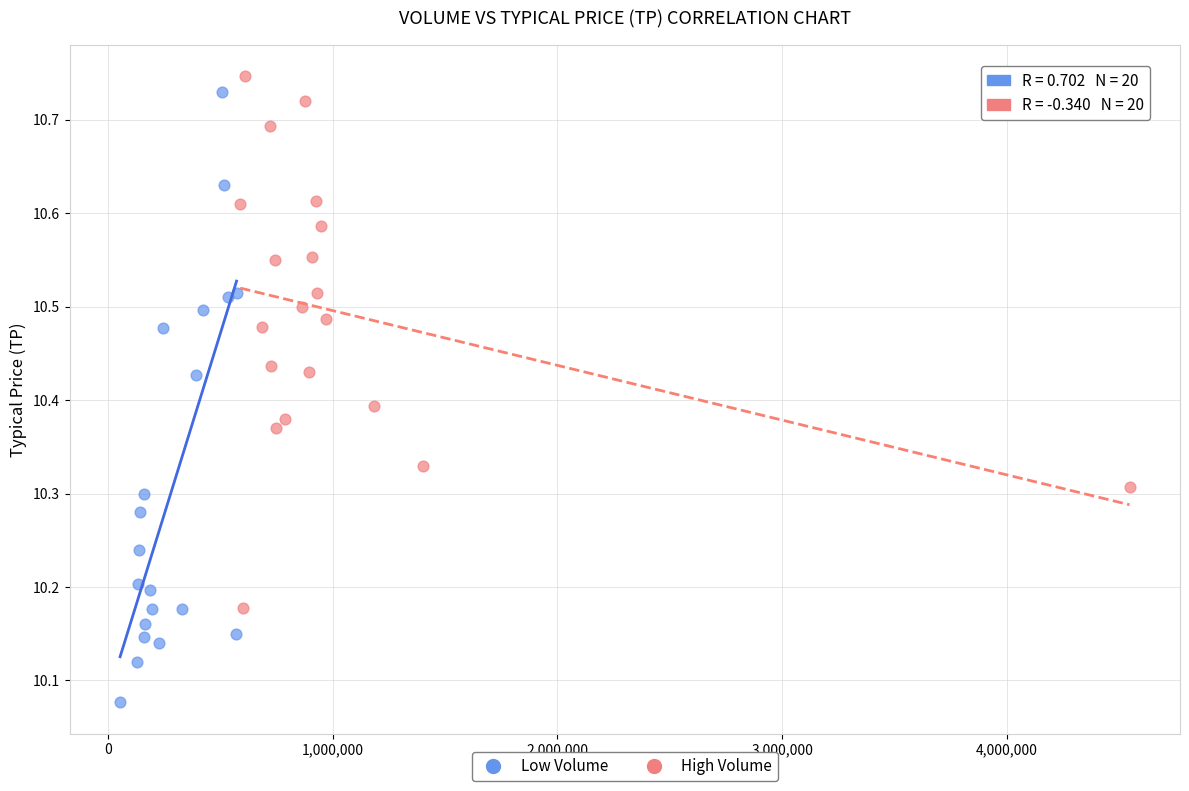

Which series has the widest spread of Y values?

Low Volume